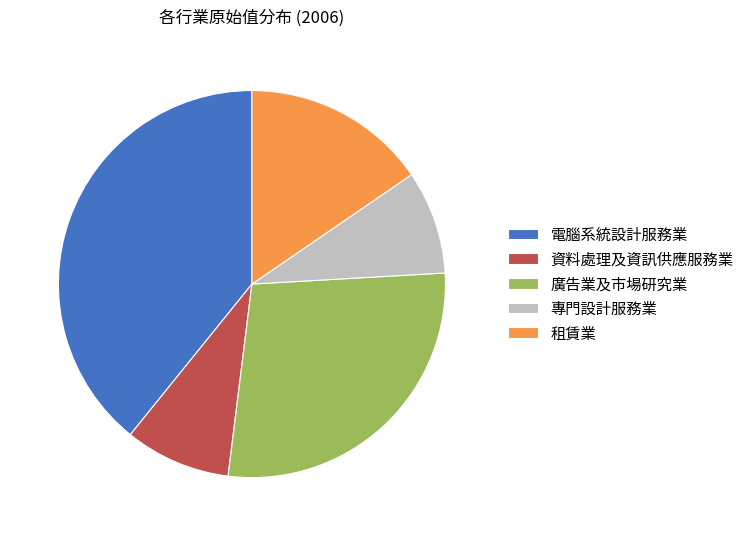

The 專門設計服務業 slice represents 9% of the pie. True or false?

True